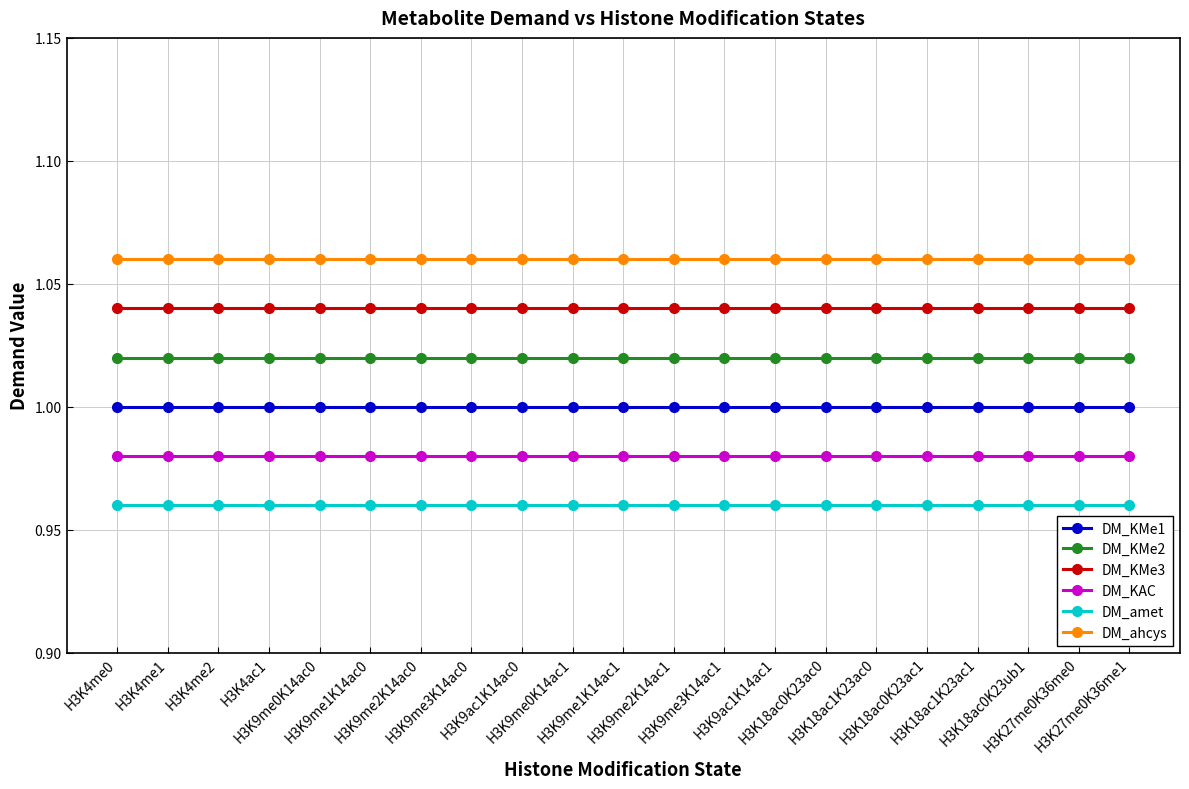

What is the label of the 5th point from the left?

H3K9me0K14ac0